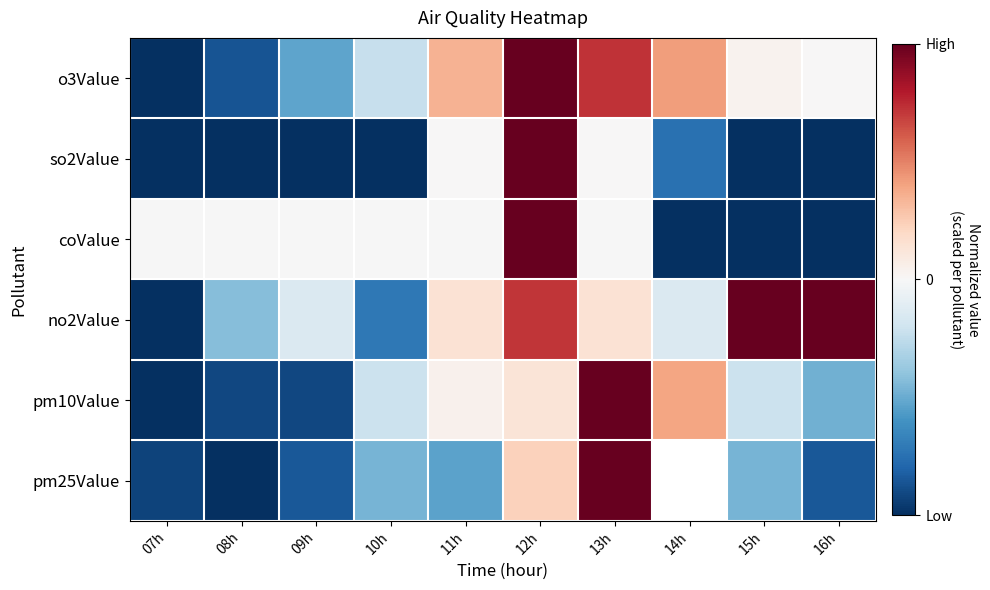

At which label does so2Value reach its peak?

12h